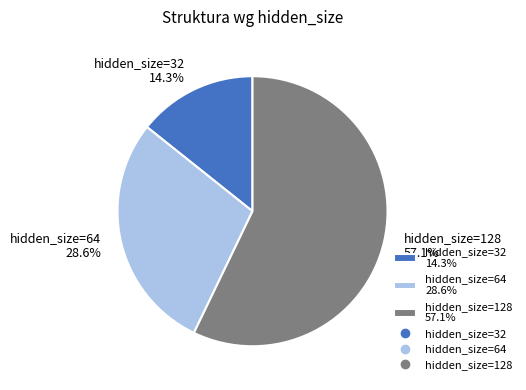

To the nearest percent, what is the average slice percentage?

33%